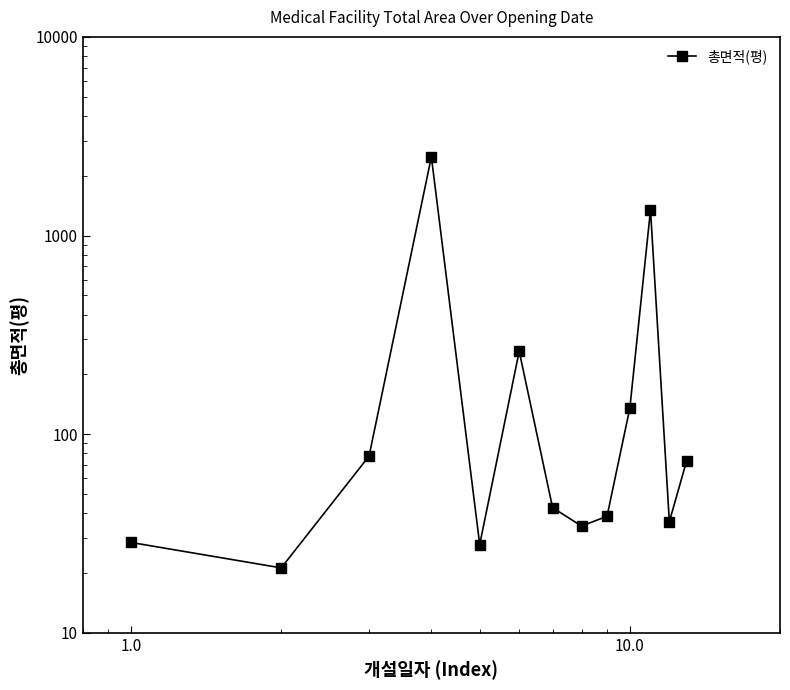

Count the number of categories in the chart.

13